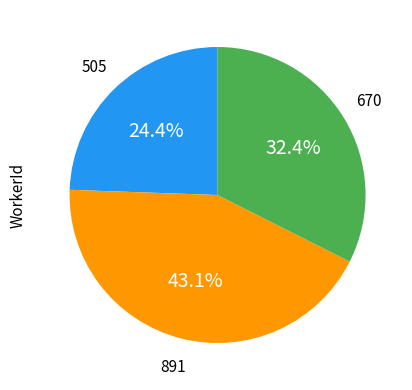

Does any single category account for the majority?

No